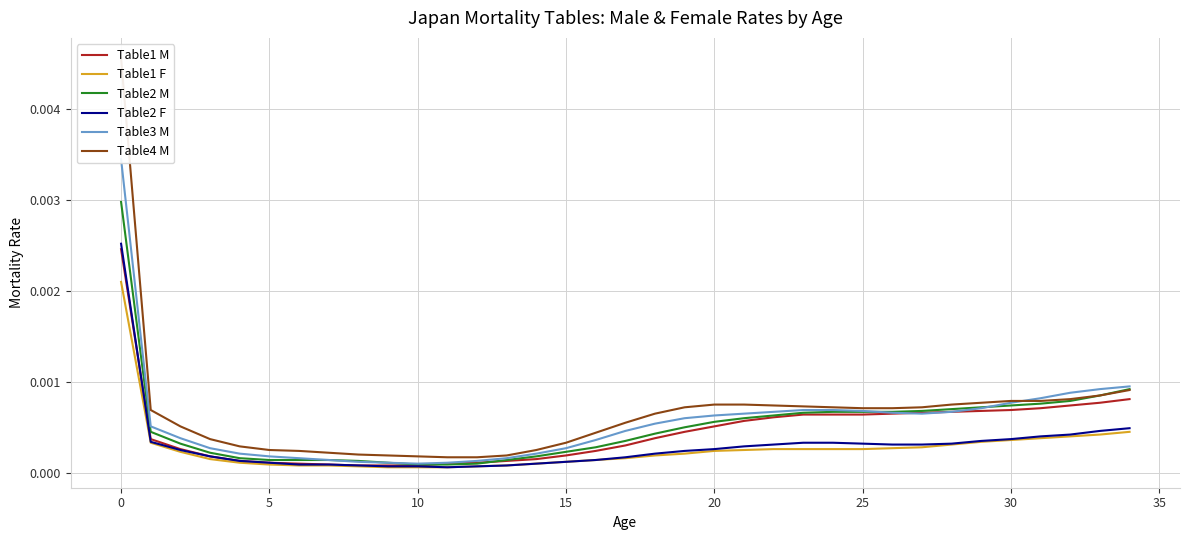

At which label is Table4 M closest to 0?

11